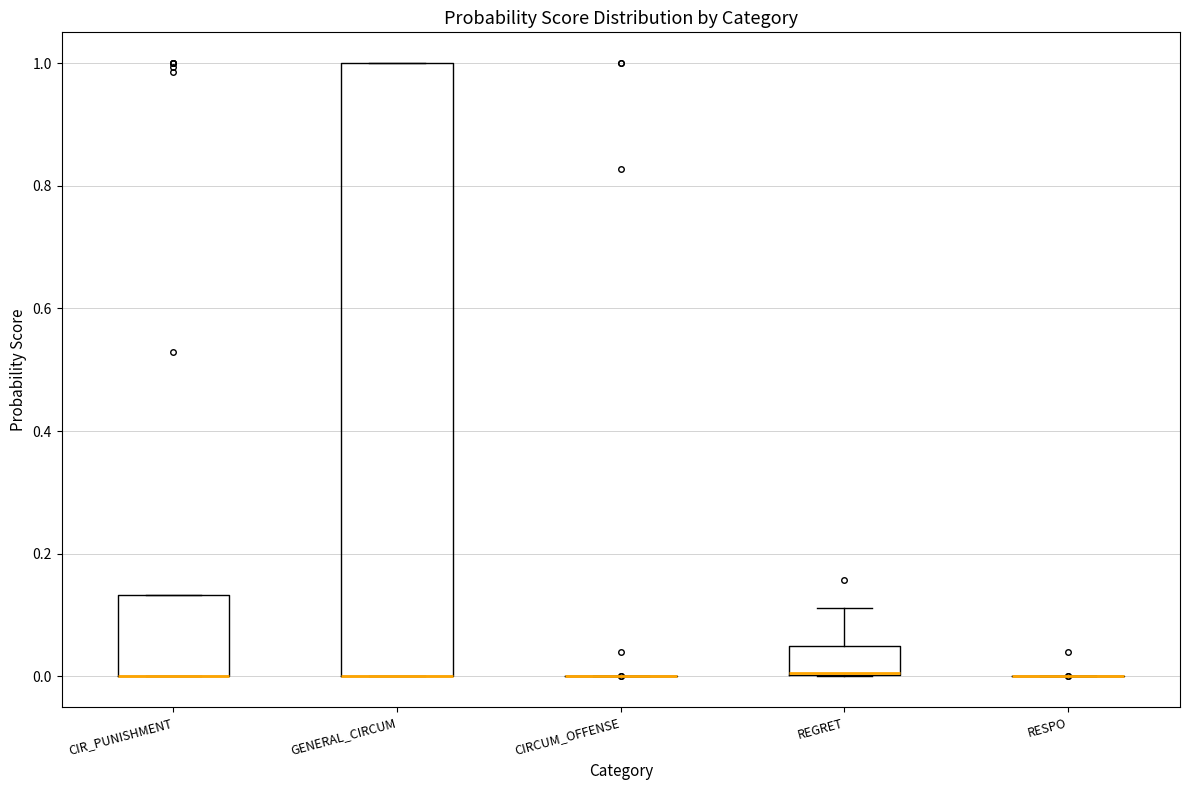

Which box is the tallest, from its lower edge to its upper edge?

GENERAL_CIRCUM